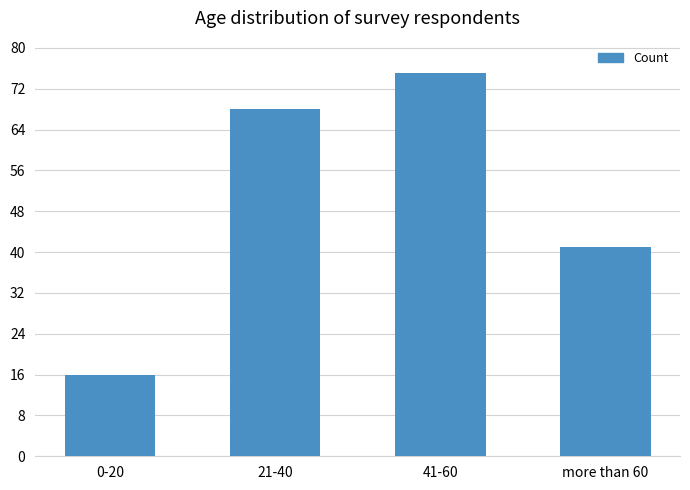

What is the change in value from 21-40 to 41-60?

+7